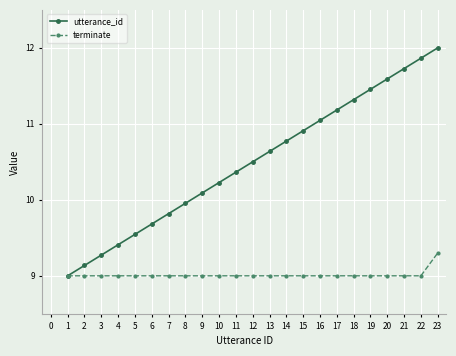

What is the value of the utterance_id point at the 20th from the left?

11.6